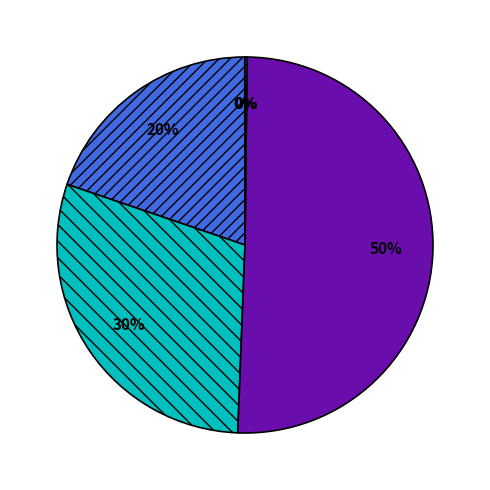

To the nearest percent, what is the average slice percentage?

20%